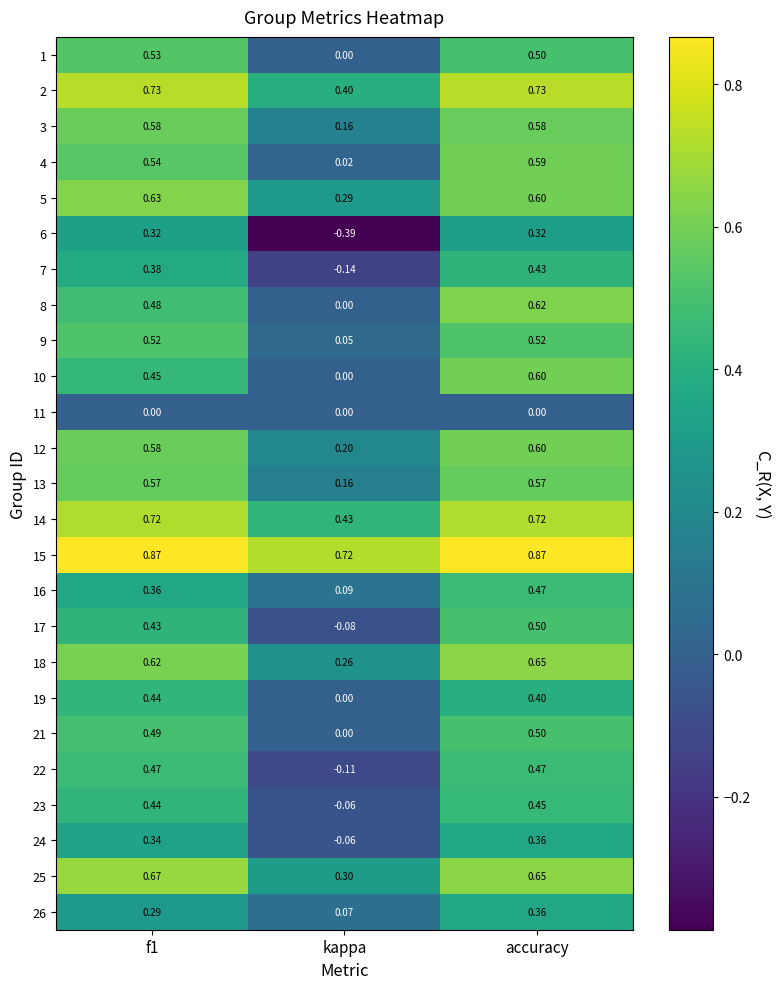

Where is 23 nearest to the value 0?

kappa